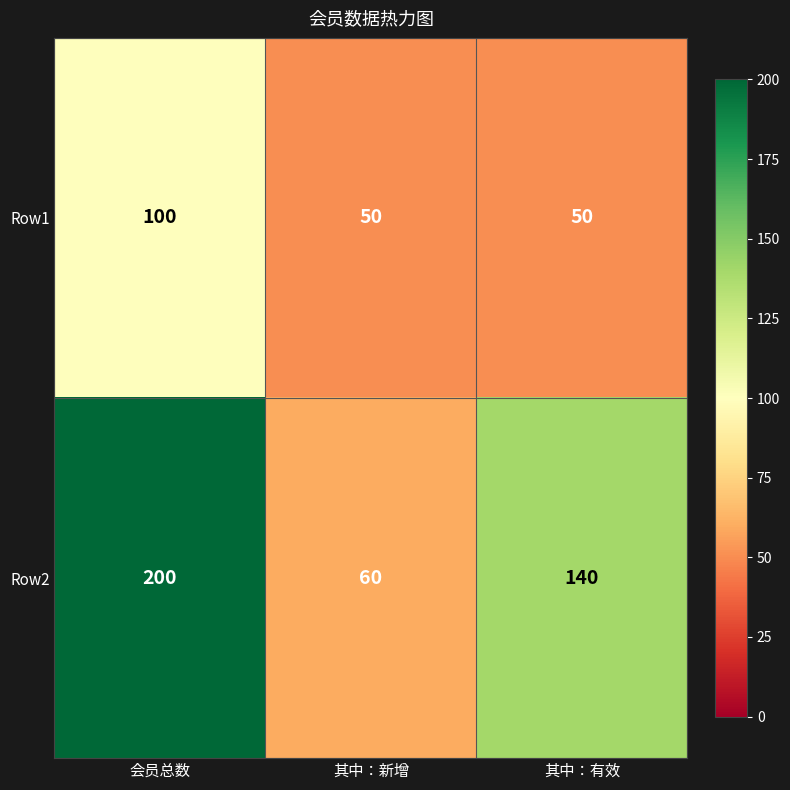

Which series has the largest total across all categories?

Row2